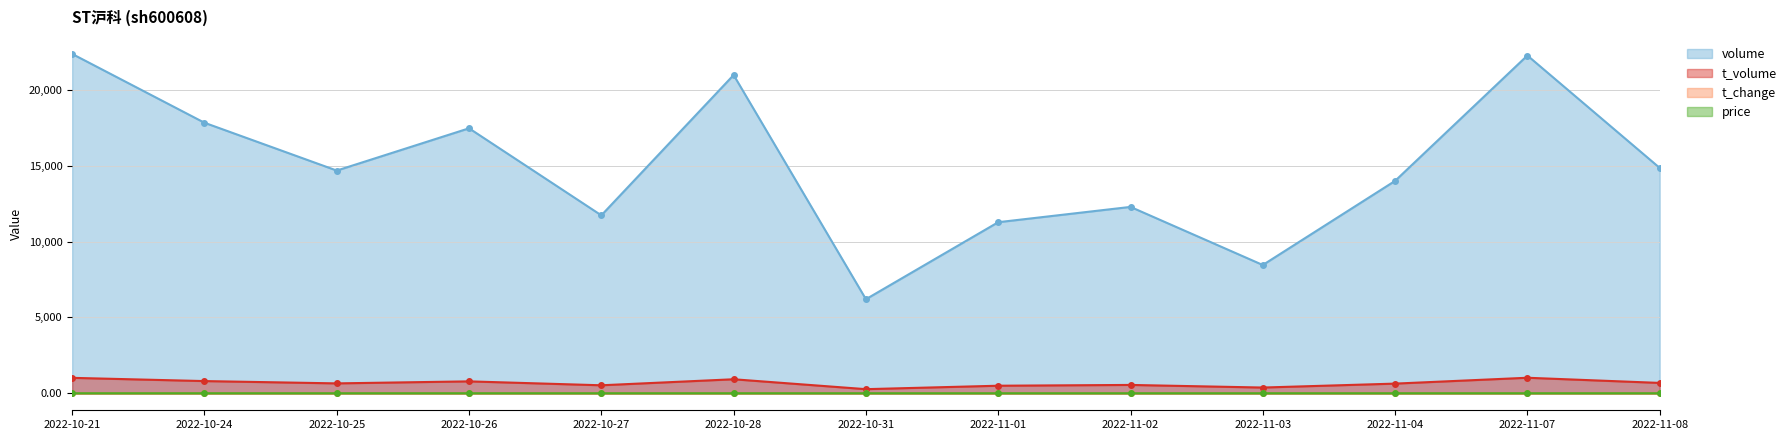

Between 2022-10-28 and 2022-11-07, which is larger?

2022-11-07